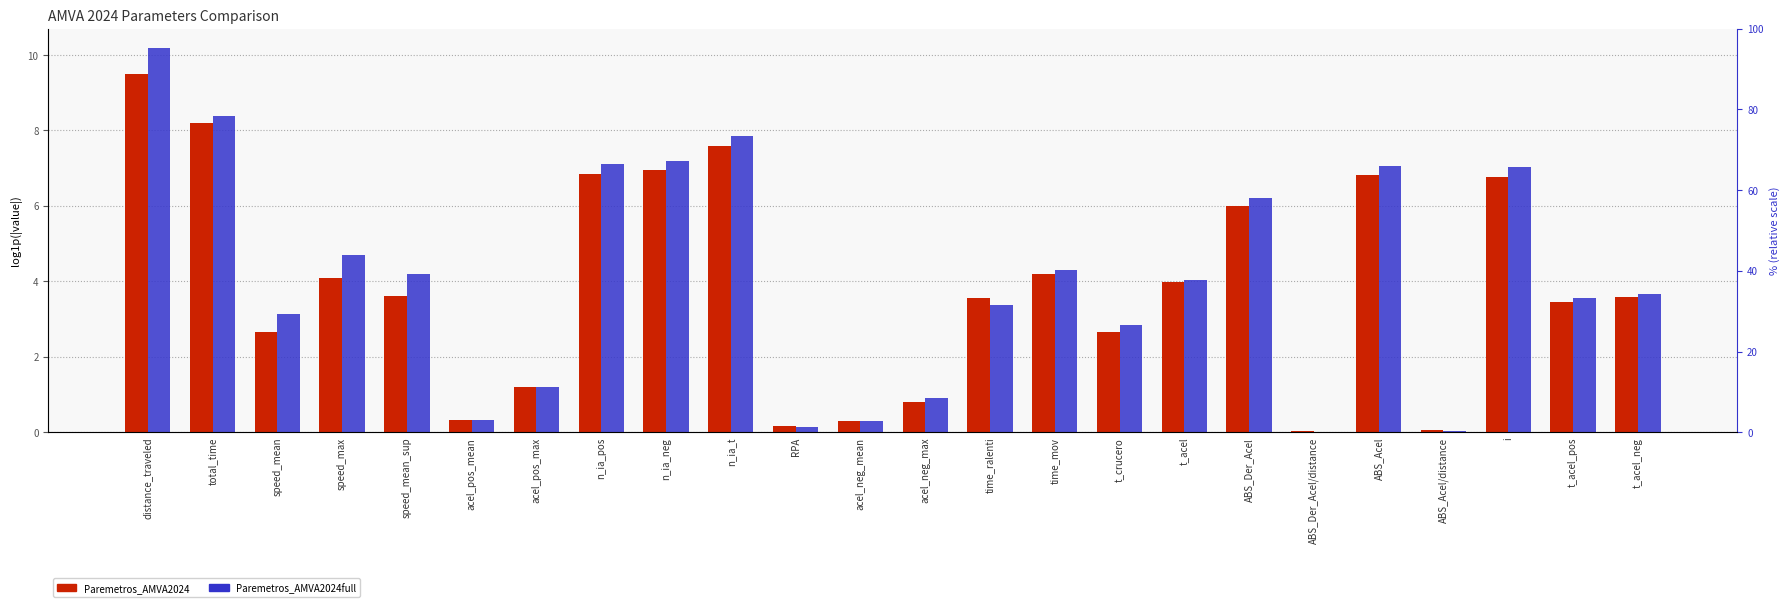

True or false: Paremetros_AMVA2024full has a value of 13.0 at n_ia_t.

False